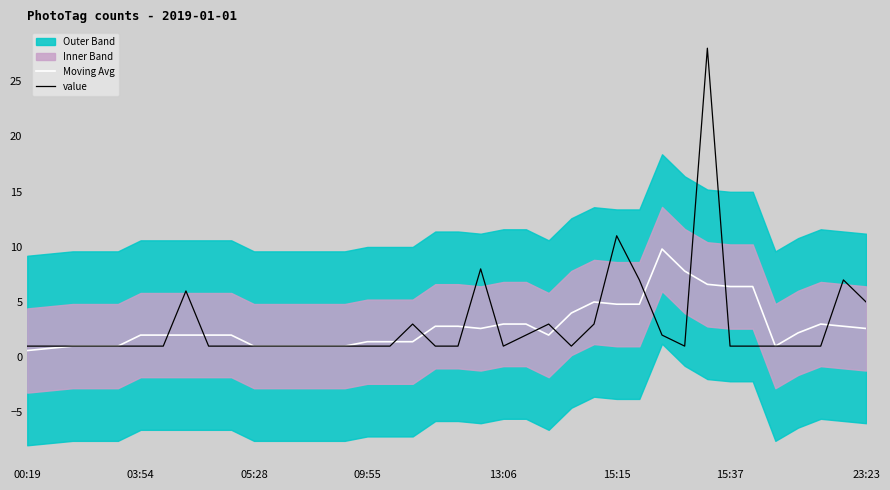

The Moving Avg series shows 6.4 at 32. True or false?

True